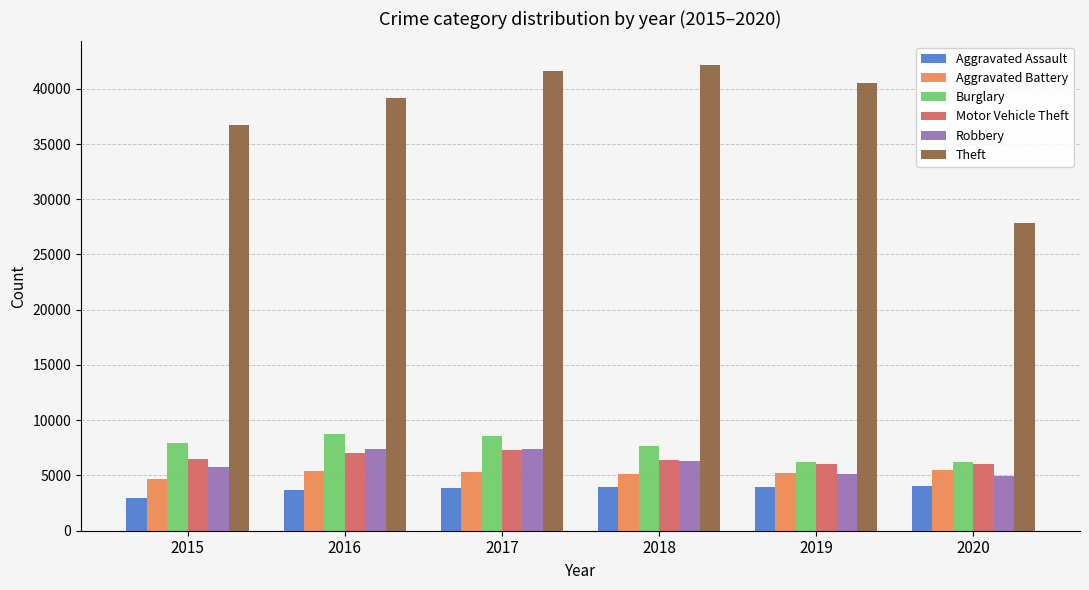

What is the minimum value for Aggravated Battery?

4659